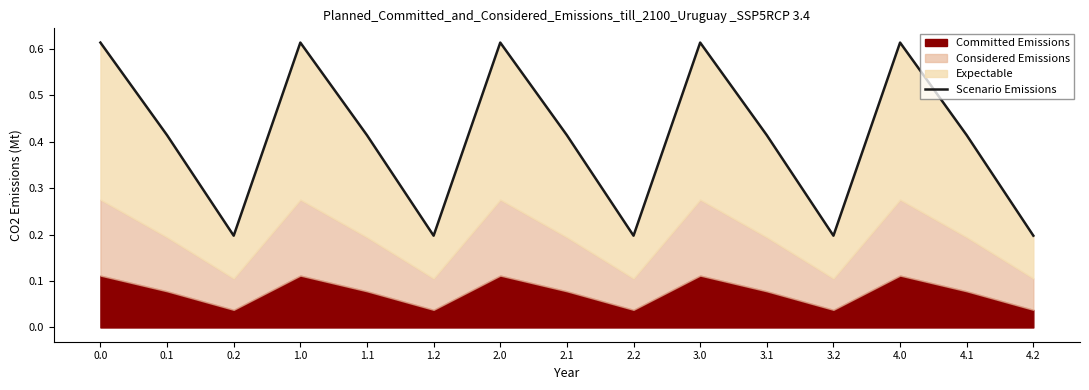

Is it true that the value at 4.2 is 0.2?

True